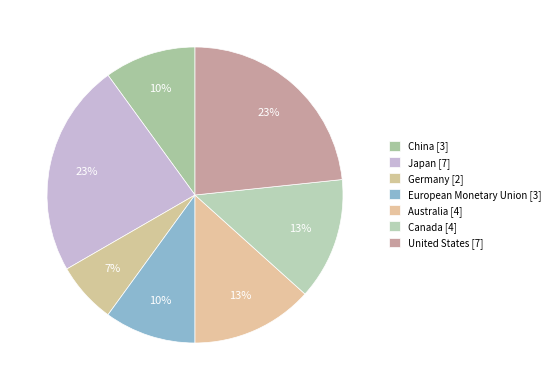

Count the number of slices in the pie.

7